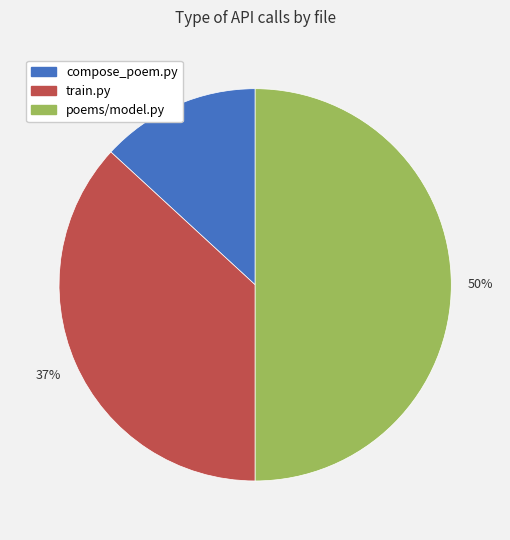

Approximately how many times larger is the value at train.py compared to compose_poem.py?

2.8